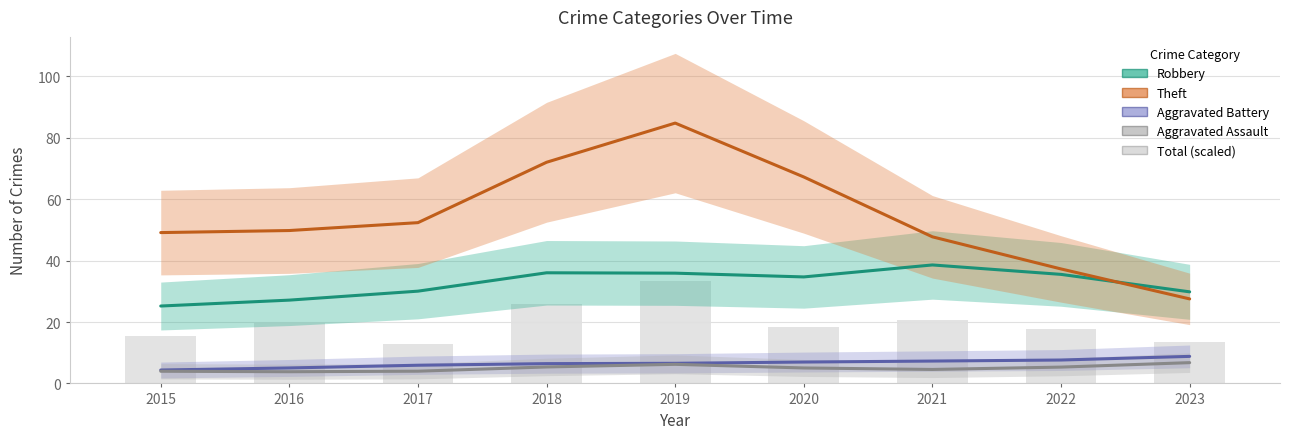

Which series has the largest range (max minus min)?

Theft